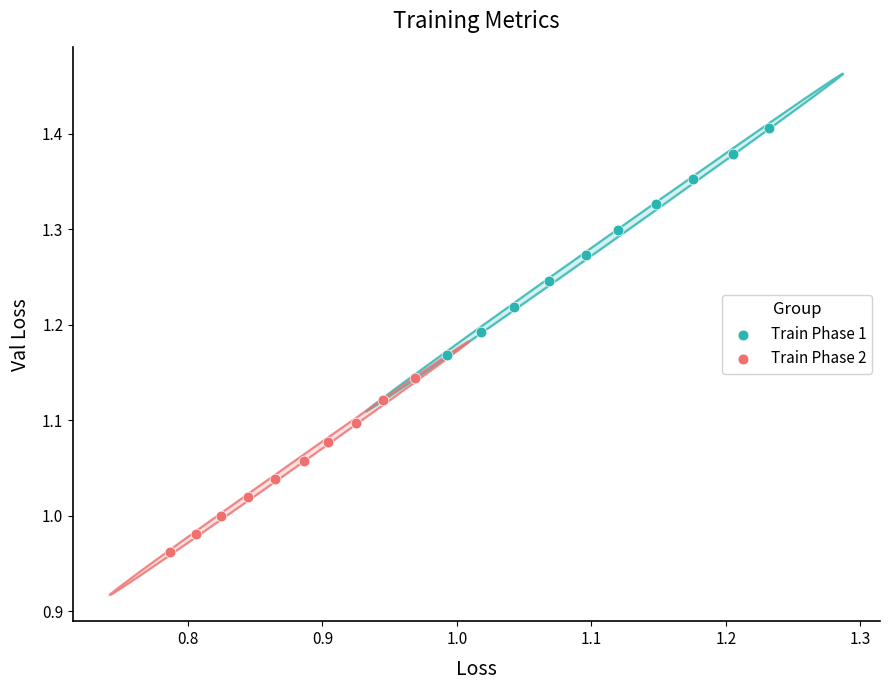

Which series reaches the minimum Y coordinate?

Train Phase 2